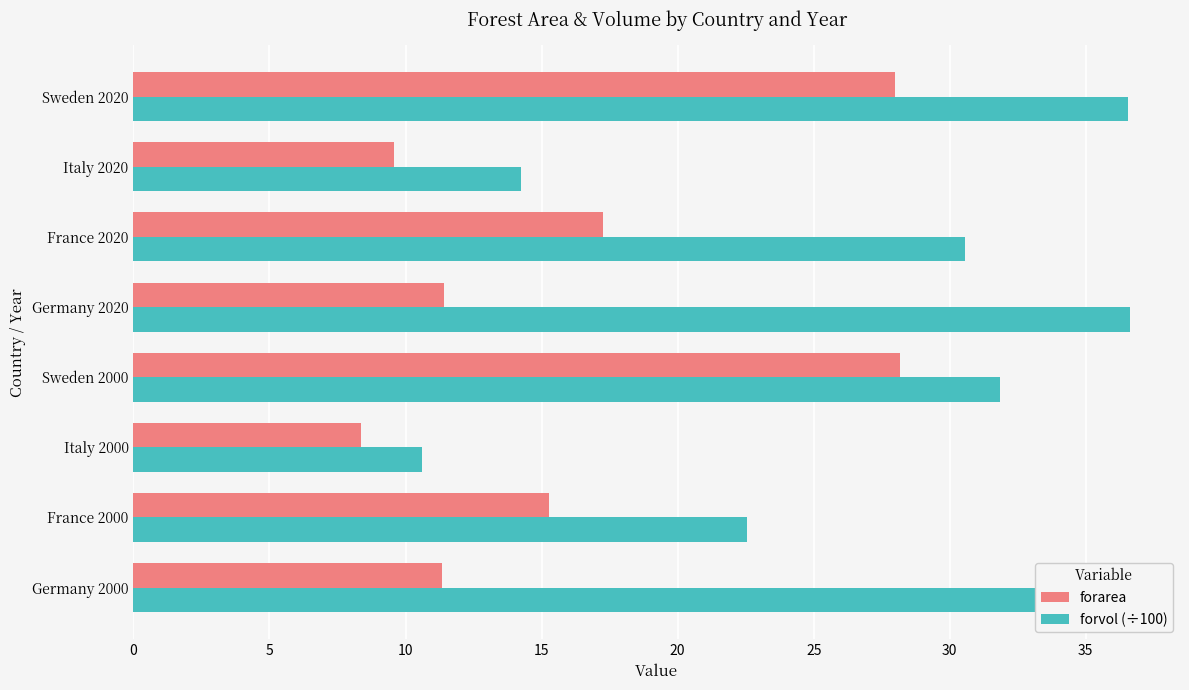

What is the difference between the highest and lowest values at Sweden 2020?

8.6